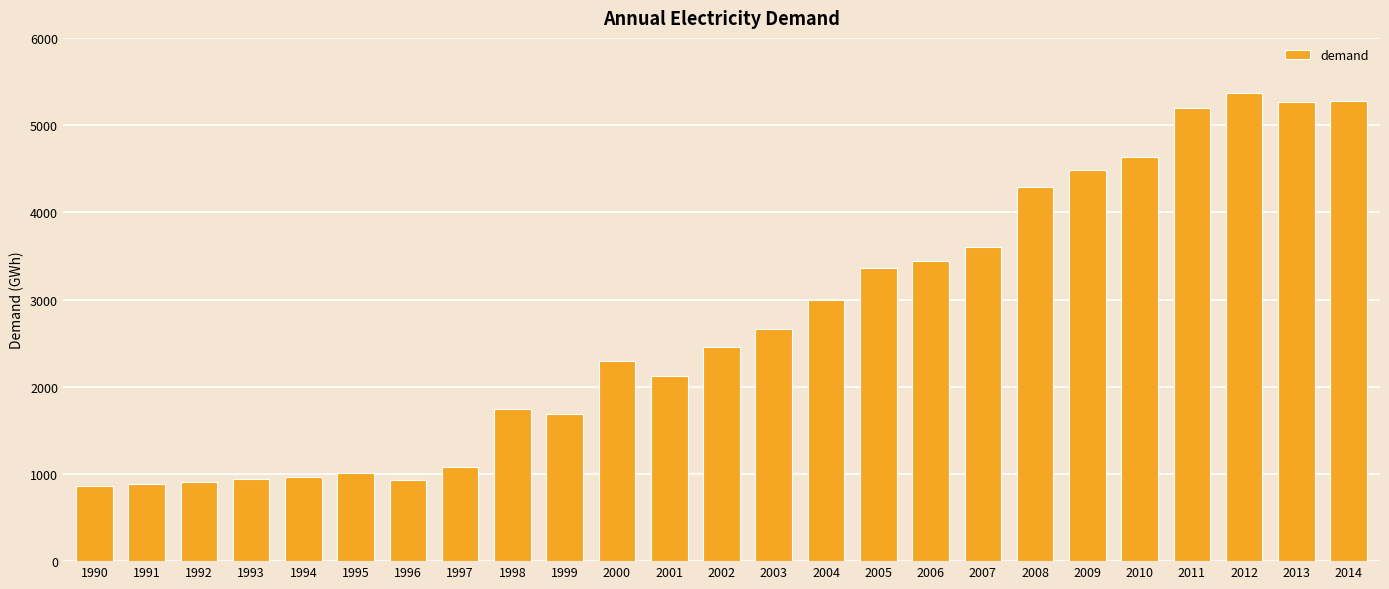

What is the smallest value displayed?

860.0